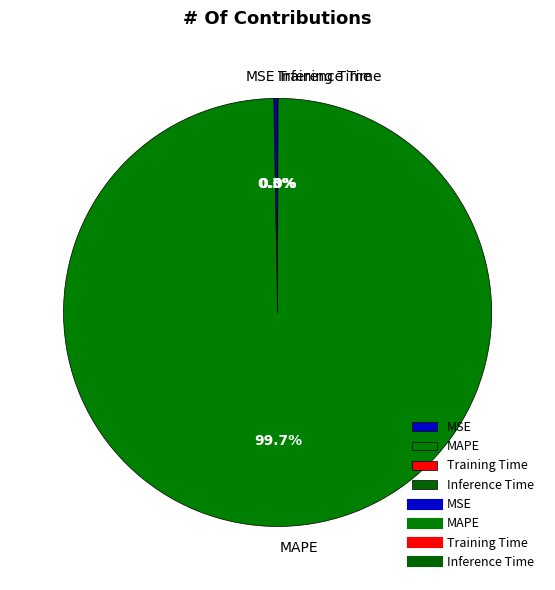

Does MAPE account for over 50% of the chart?

Yes